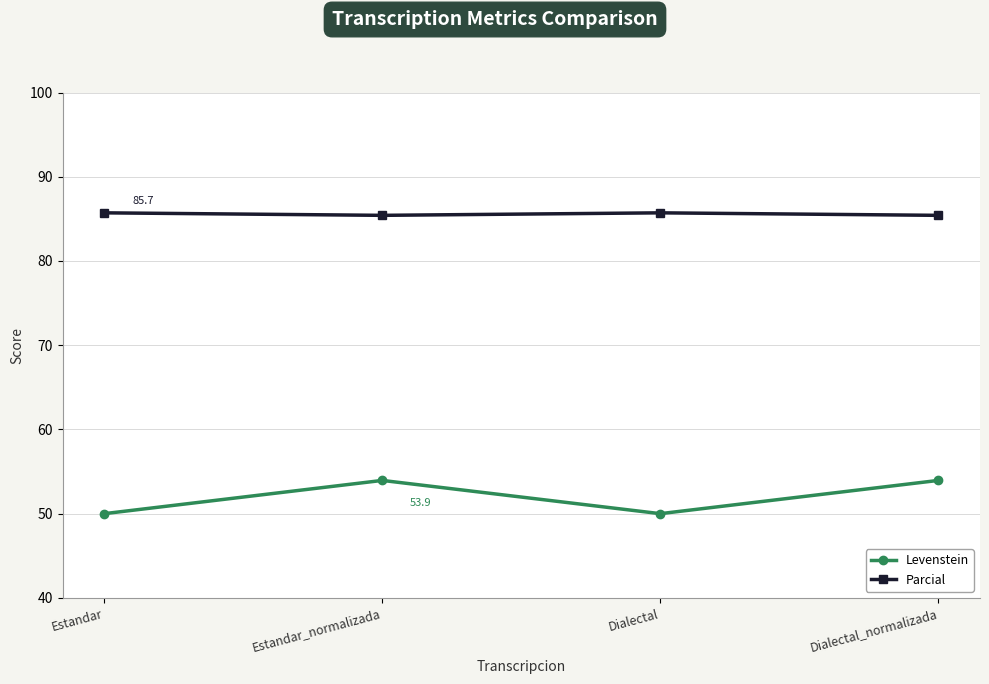

How many lines are shown in the chart?

2